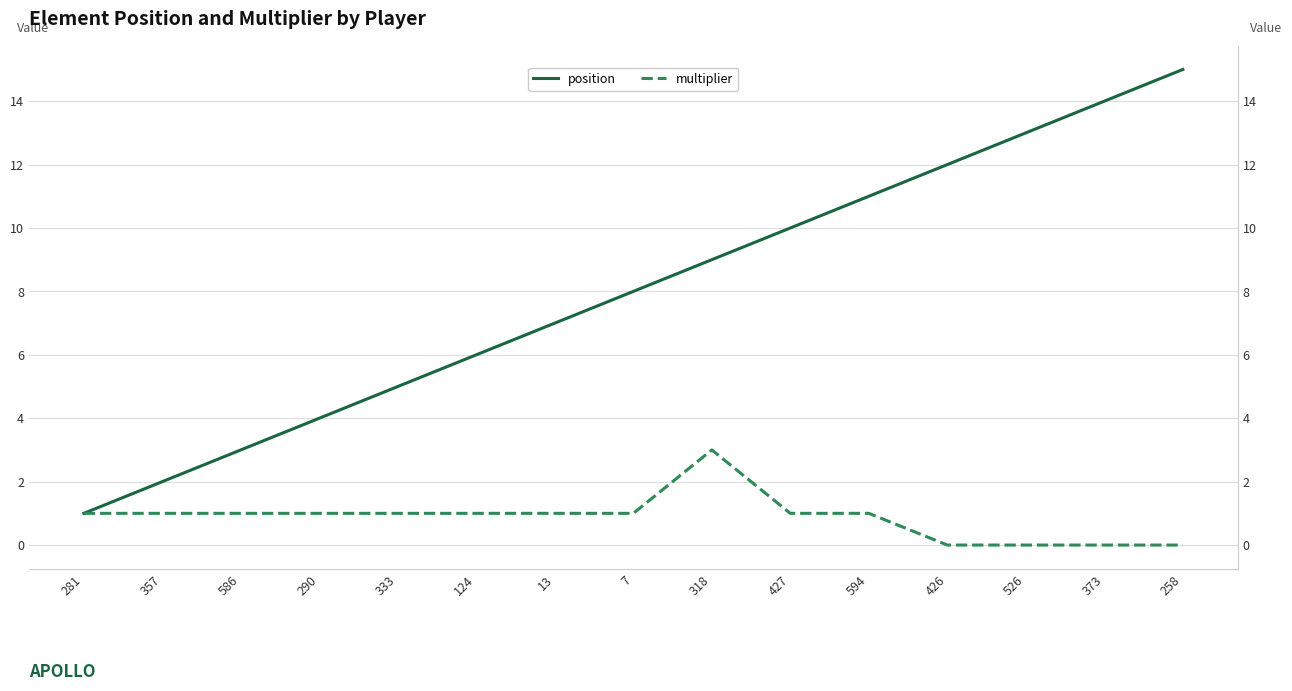

True or false: position has more than 1 points higher than both neighbors.

False